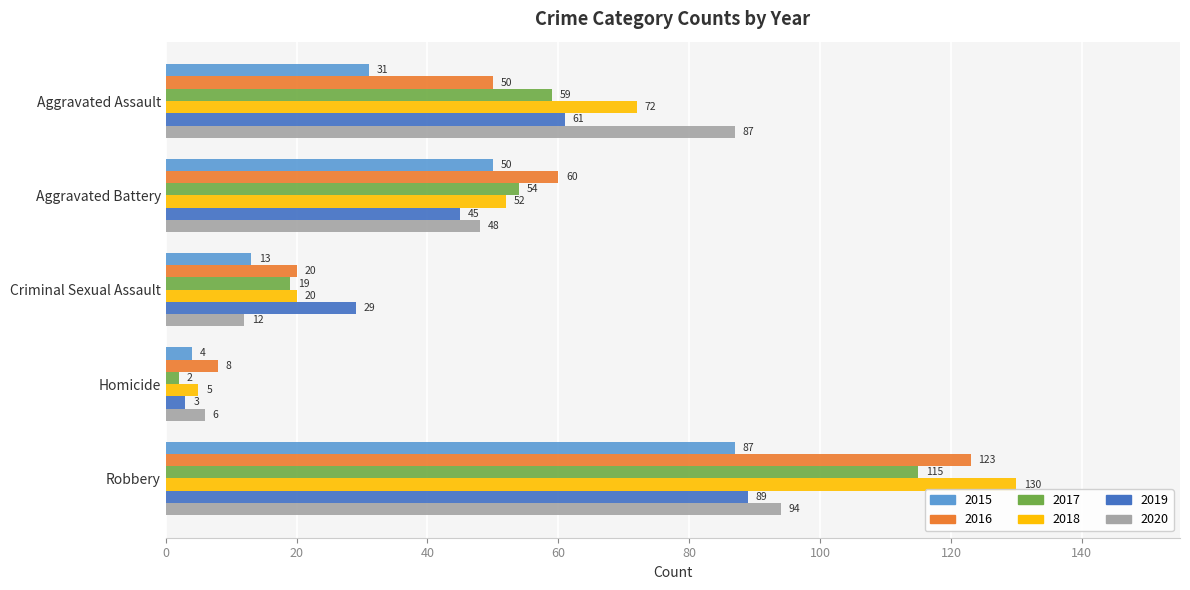

How many distinct data groups are displayed?

6